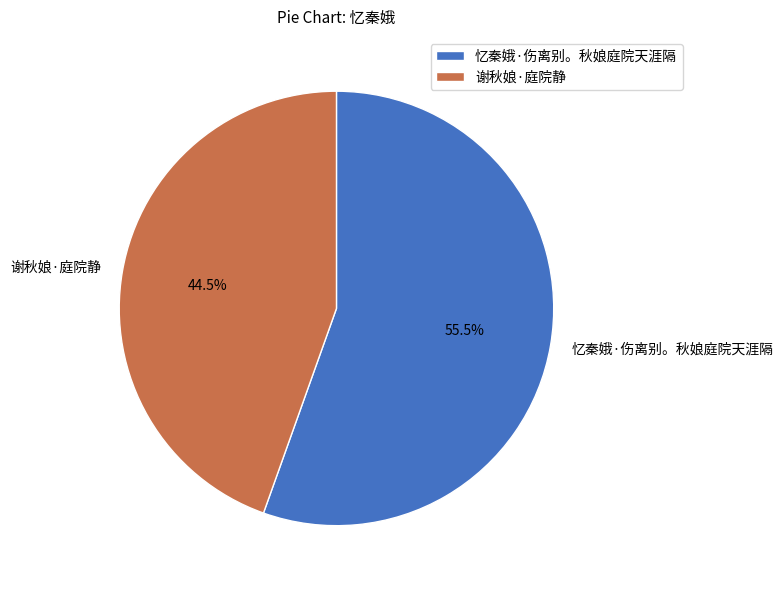

Rank the categories by value from highest to lowest.

忆秦娥·伤离别。秋娘庭院天涯隔, 谢秋娘·庭院静